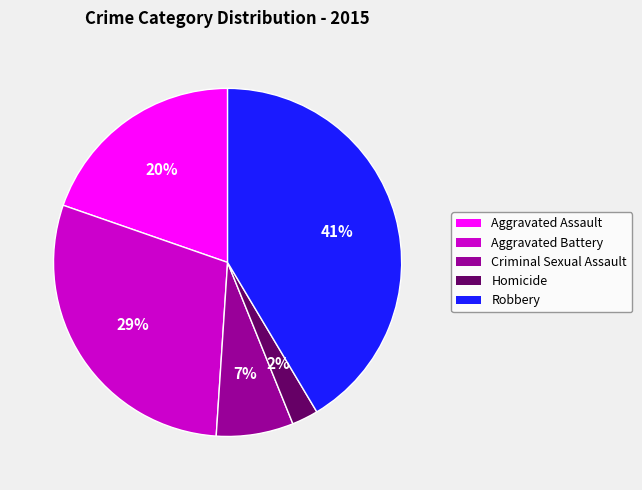

Is the sum of Criminal Sexual Assault and Homicide greater than half?

No